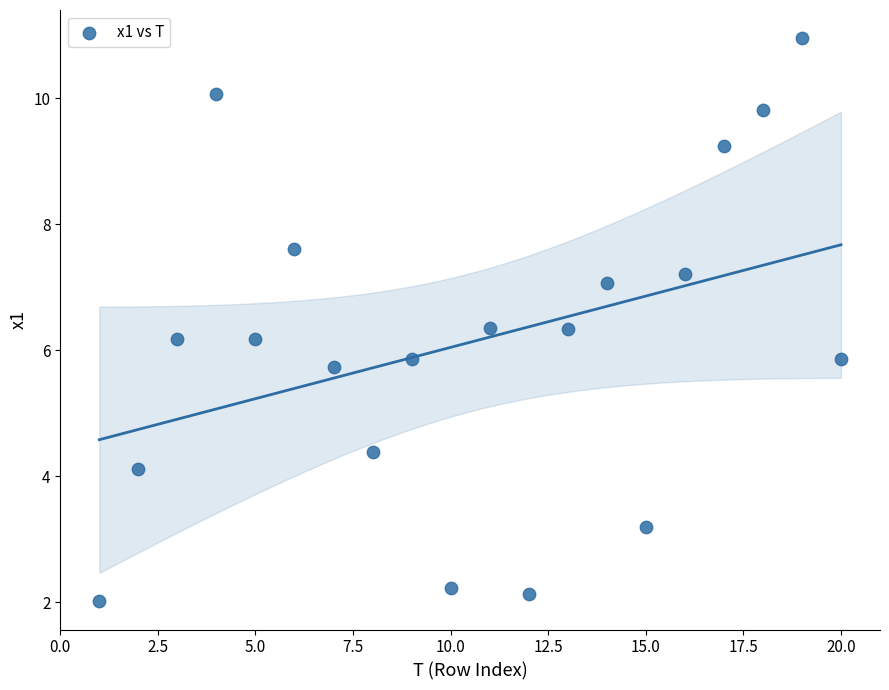

What is the range of X values (max minus min)?

19.0